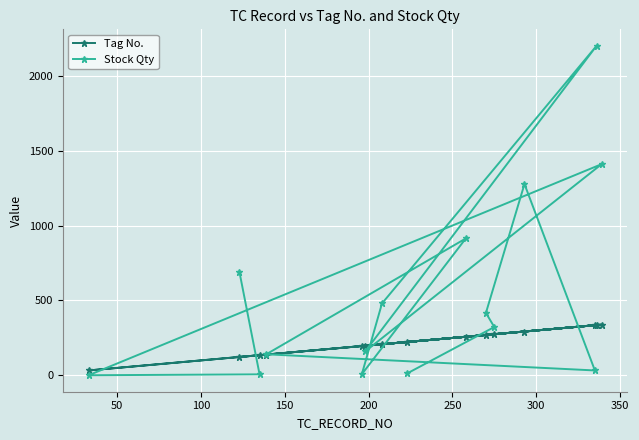

Which series has the largest total across all categories?

Stock Qty